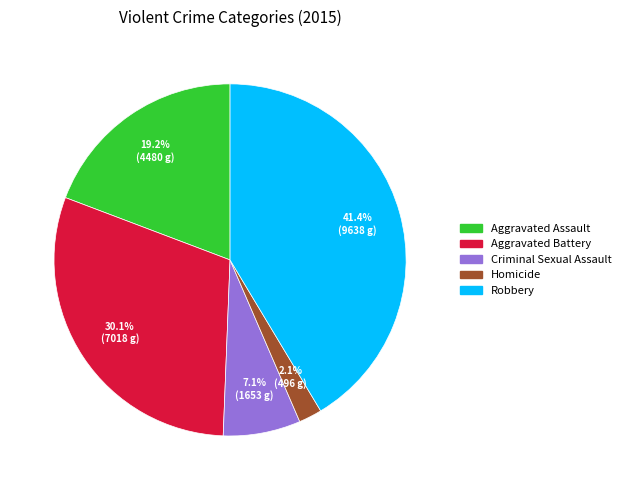

Is it true that Criminal Sexual Assault is 7% of the pie?

True